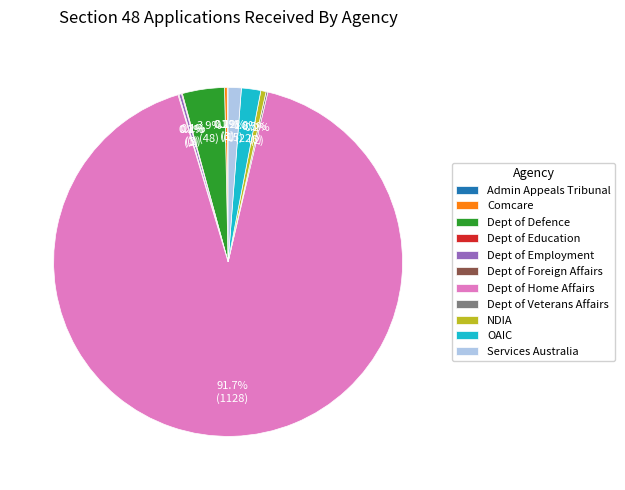

Which slice is the largest?

Dept of Home Affairs